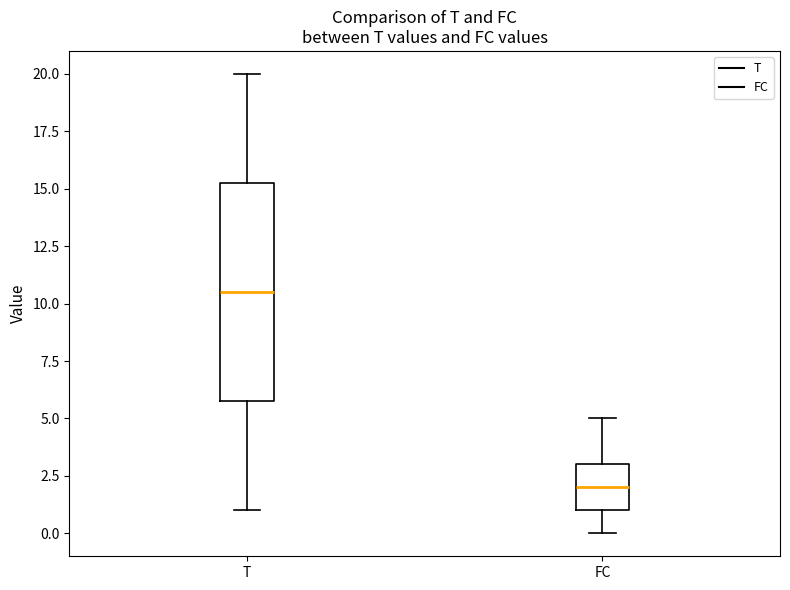

Where does the median line of the box for FC sit on the y-axis? The values are not printed on the chart, so give them approximately, as read against the axis.

2.0